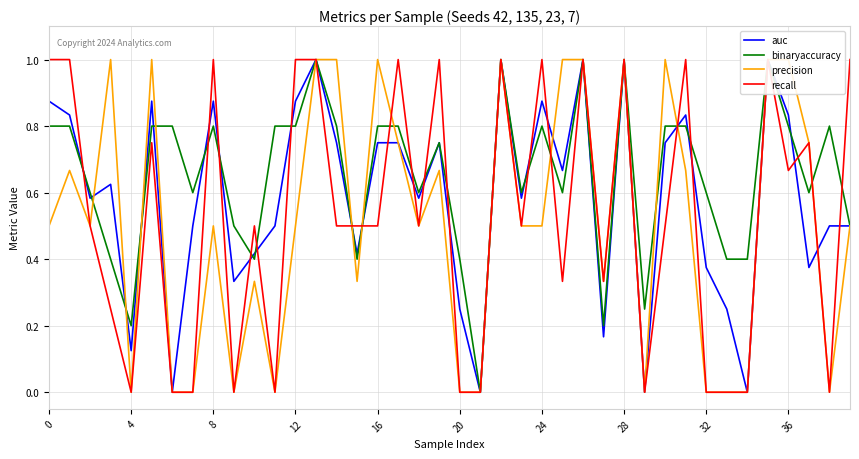

How many interior local peaks does the precision series have?

10